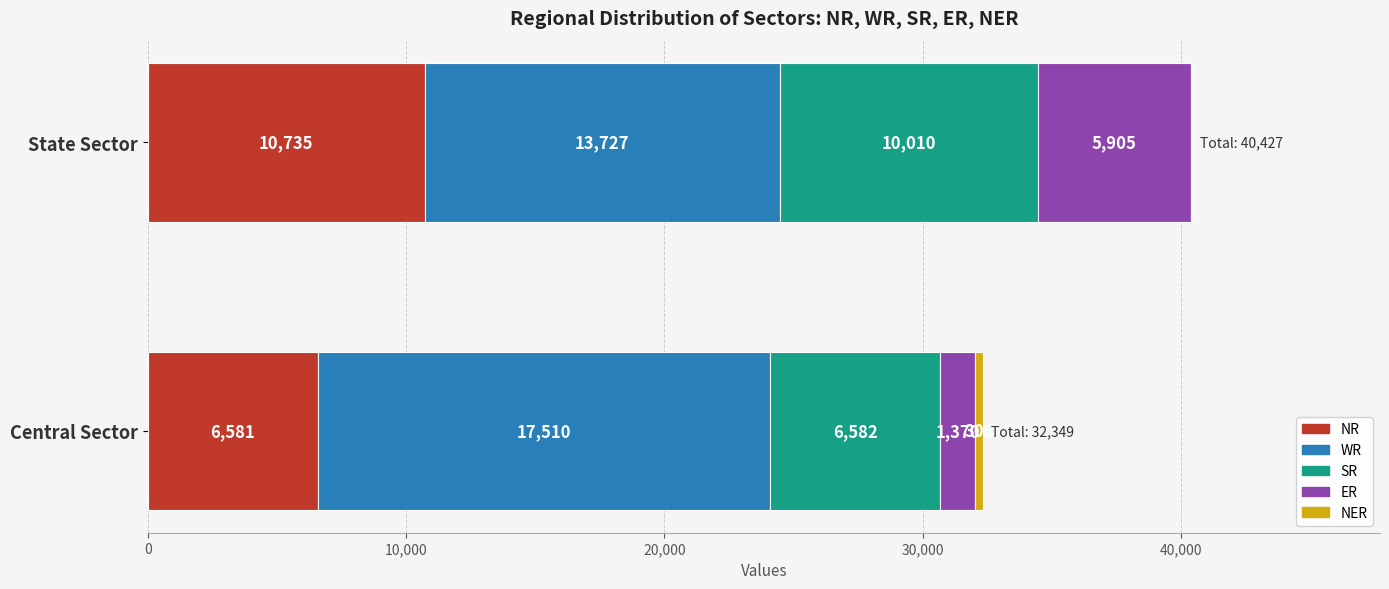

What is the total value across all series at State Sector?

40427